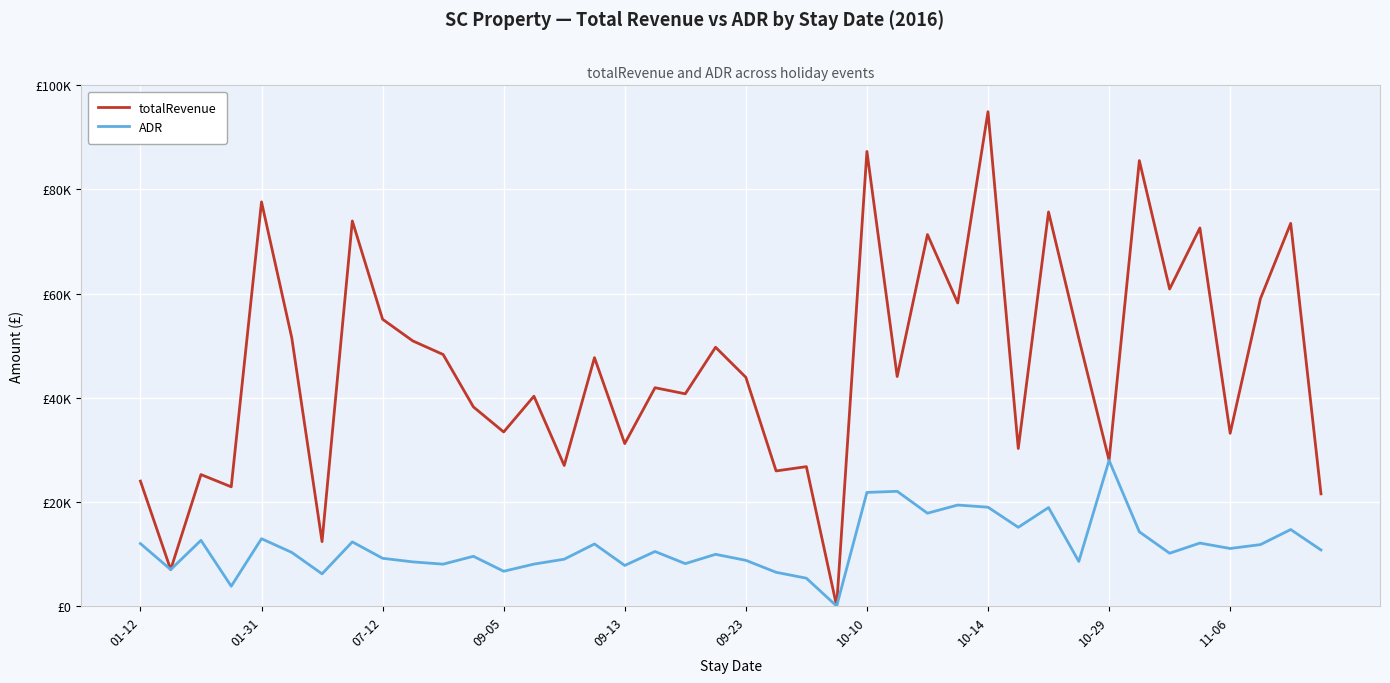

In ADR, how many points are higher than both neighbors (excluding endpoints)?

13